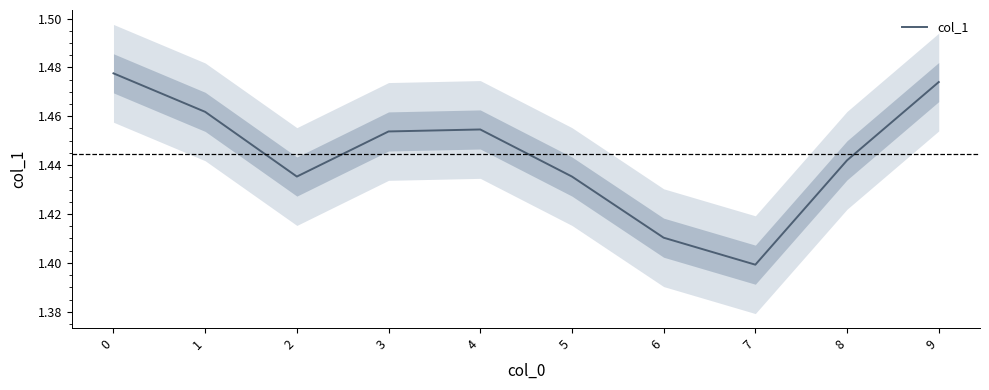

What is the value of the 1st point from the left?

1.5